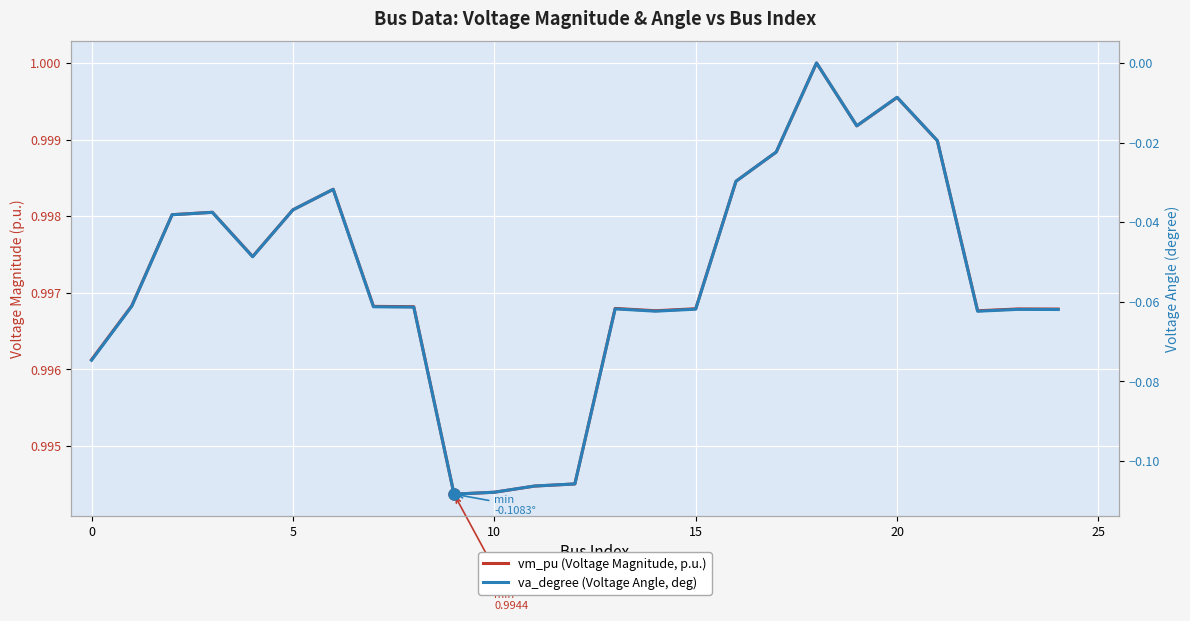

How many lines are shown in the chart?

2